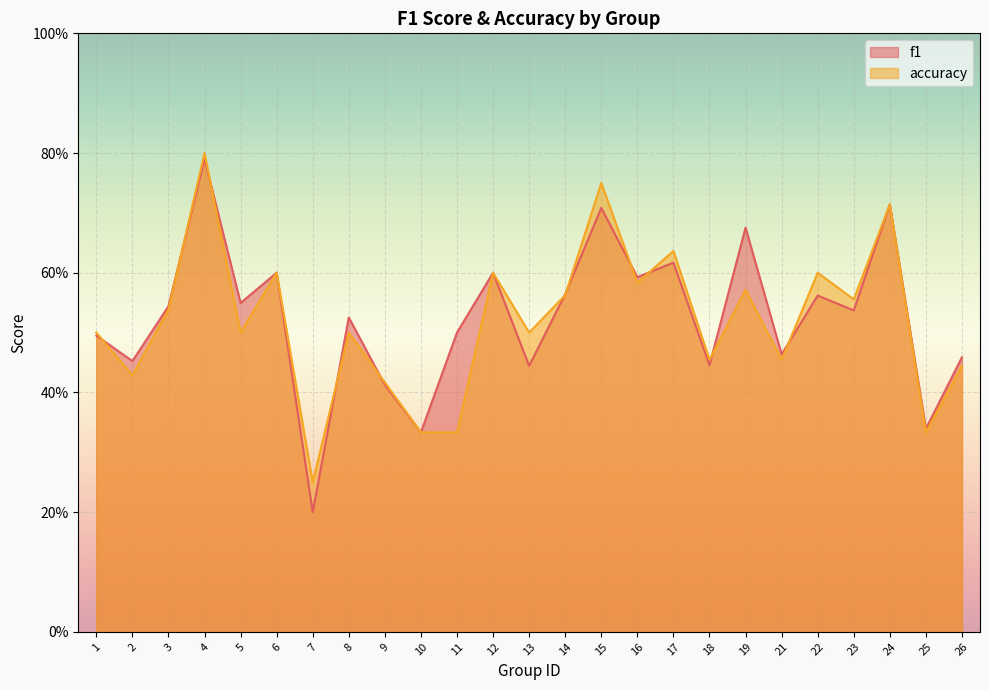

What is the sum of the accuracy values at 11 and 1?

0.8